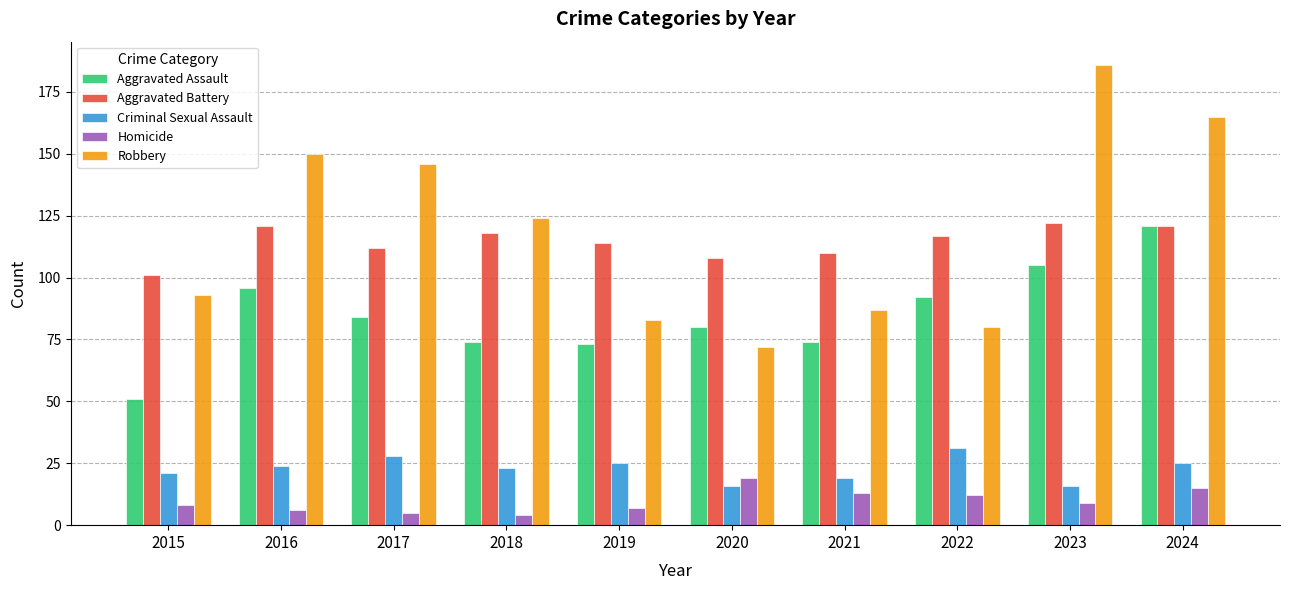

List the labels in order of Robbery value, largest first.

2023, 2024, 2016, 2017, 2018, 2015, 2021, 2019, 2022, 2020